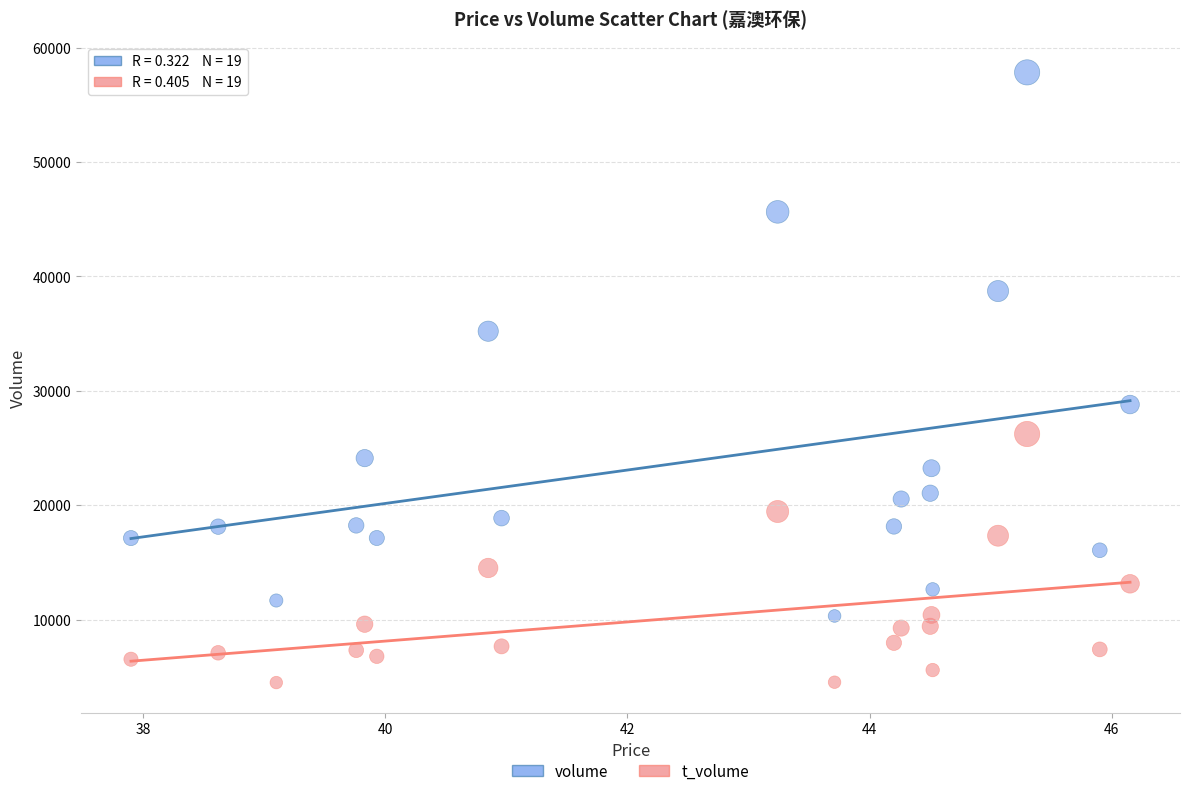

Across all data points, what is the range of Y values (max minus min)?

53322